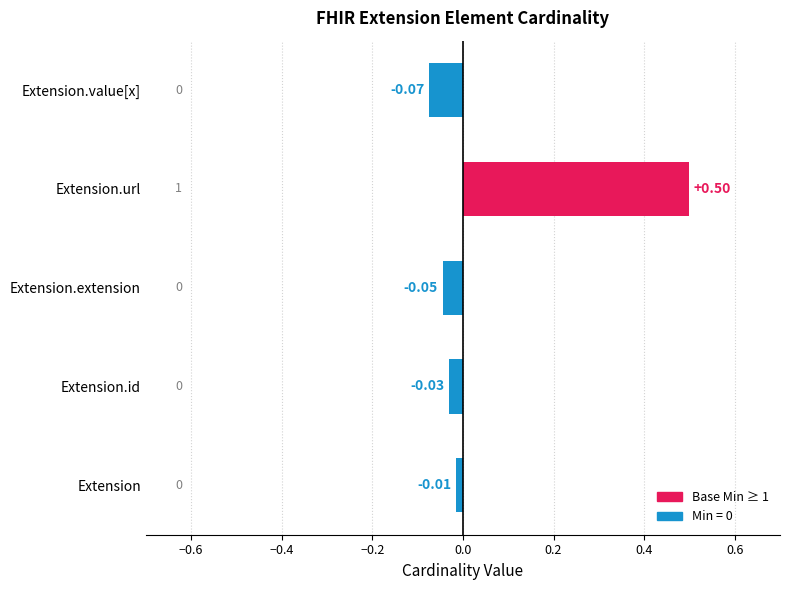

What is the maximum value shown in the chart?

0.5